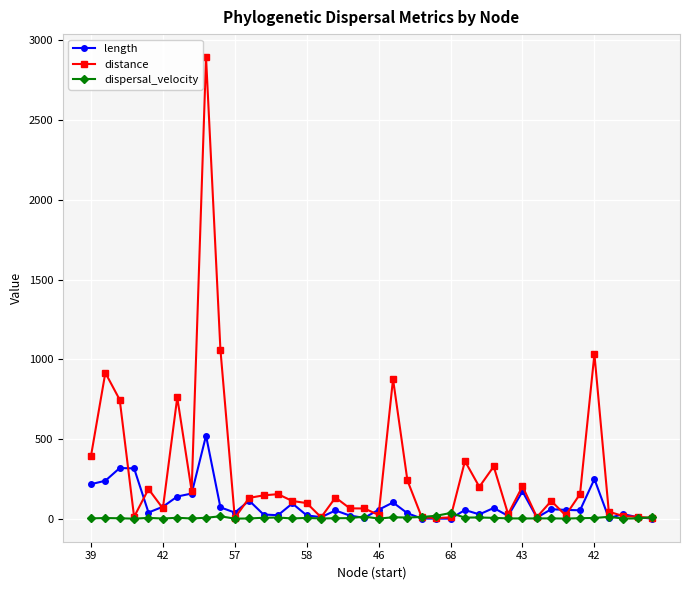

In dispersal_velocity, how many points are lower than both neighbors (excluding endpoints)?

12